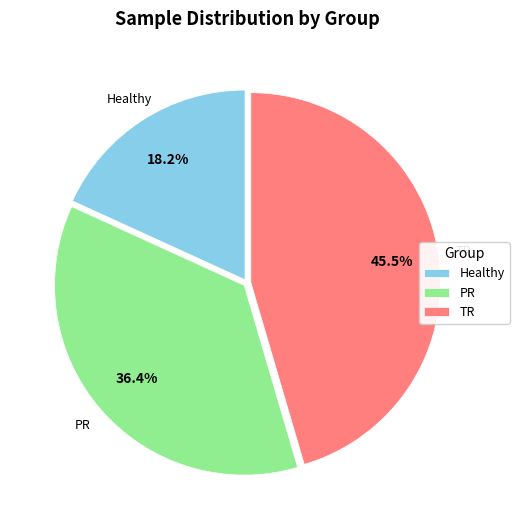

What is the ratio of the value at Healthy to the value at TR?

0.4